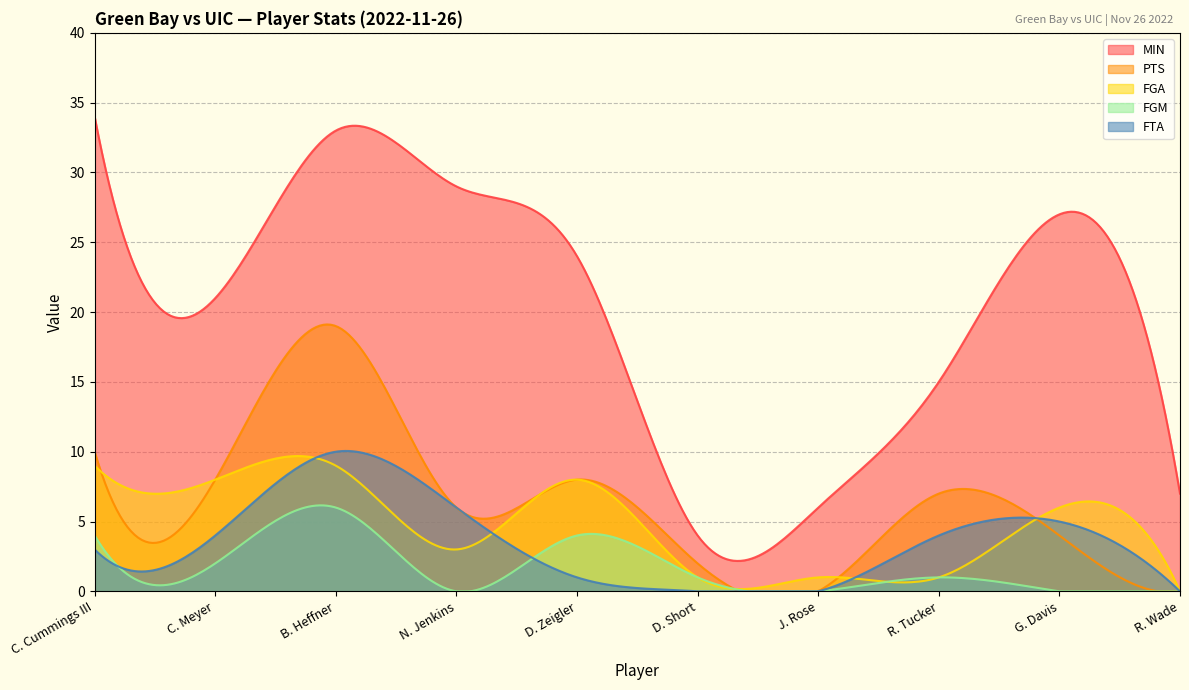

At which label is FGM closest to 3?

C. Cummings III